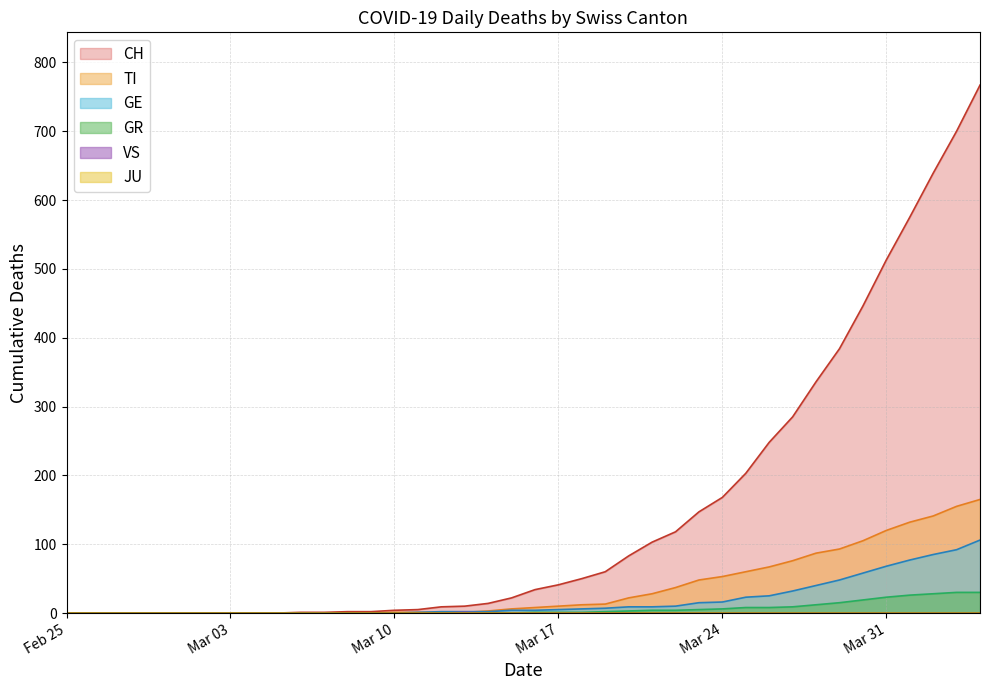

What is the highest value of the CH series?

767